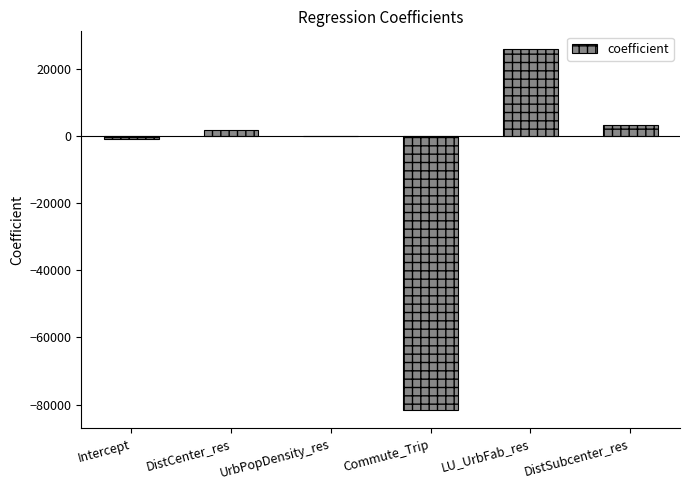

Which has a higher value, LU_UrbFab_res or Commute_Trip?

LU_UrbFab_res